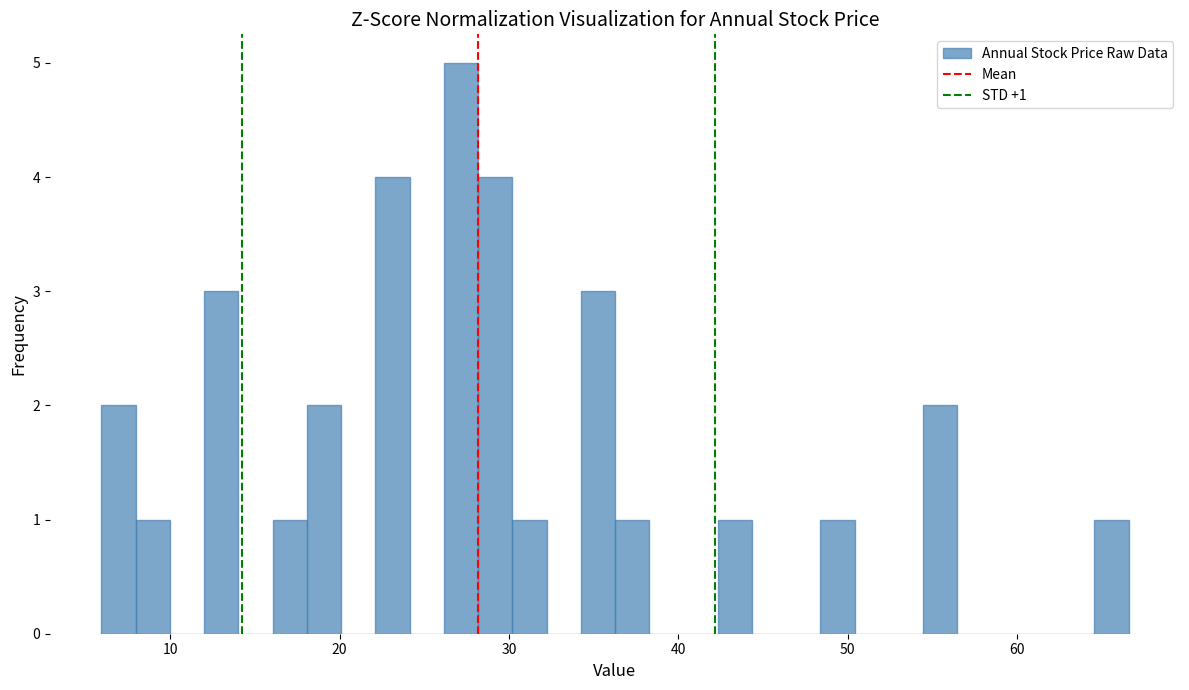

Around what value on the x-axis is the tallest bar? Give the approximate position of its centre, as read against the axis.

27